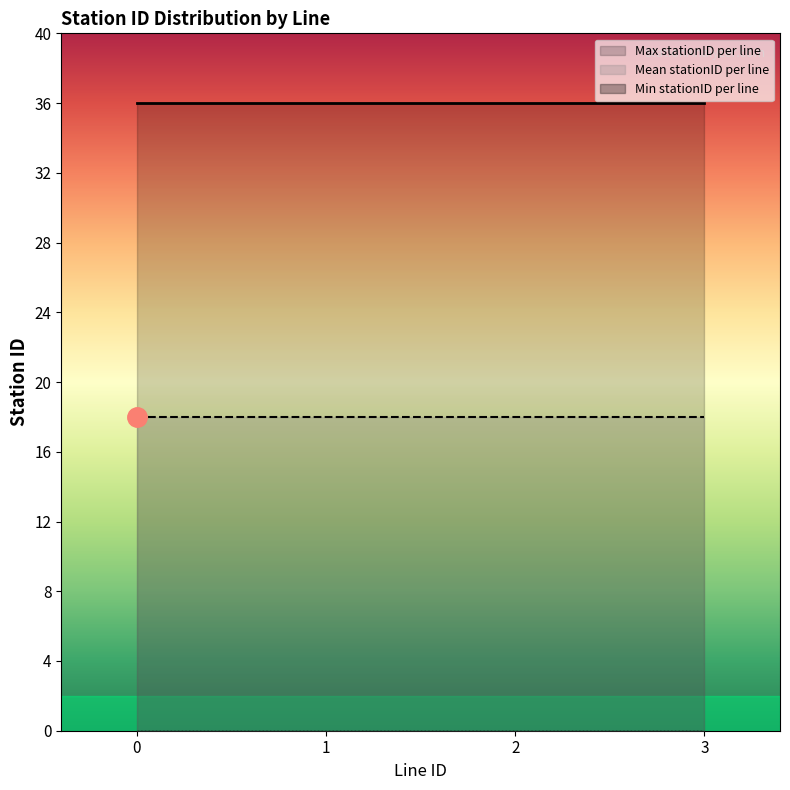

Between 2 and 3, which is larger?

2